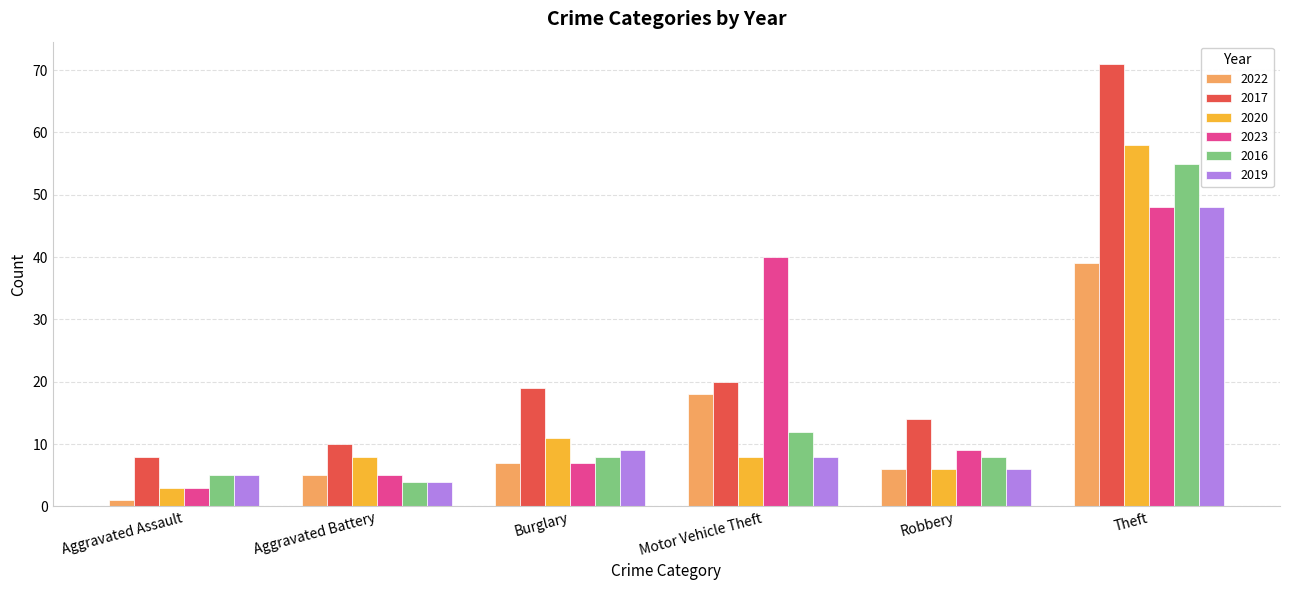

How many groups of bars are there?

6